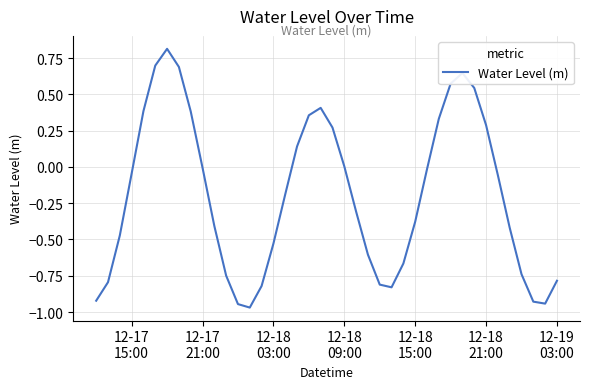

What is the maximum value shown in the chart?

0.8